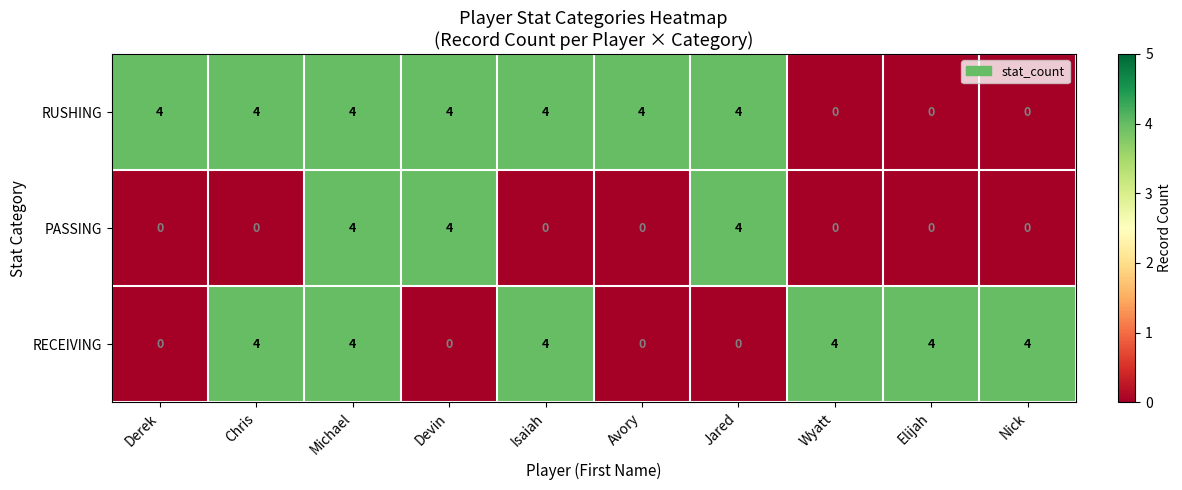

Reading left to right, extract all data points from this chart.

RUSHING: 4	4	4	4	4	4	4	0	0	0
PASSING: 0	0	4	4	0	0	4	0	0	0
RECEIVING: 0	4	4	0	4	0	0	4	4	4